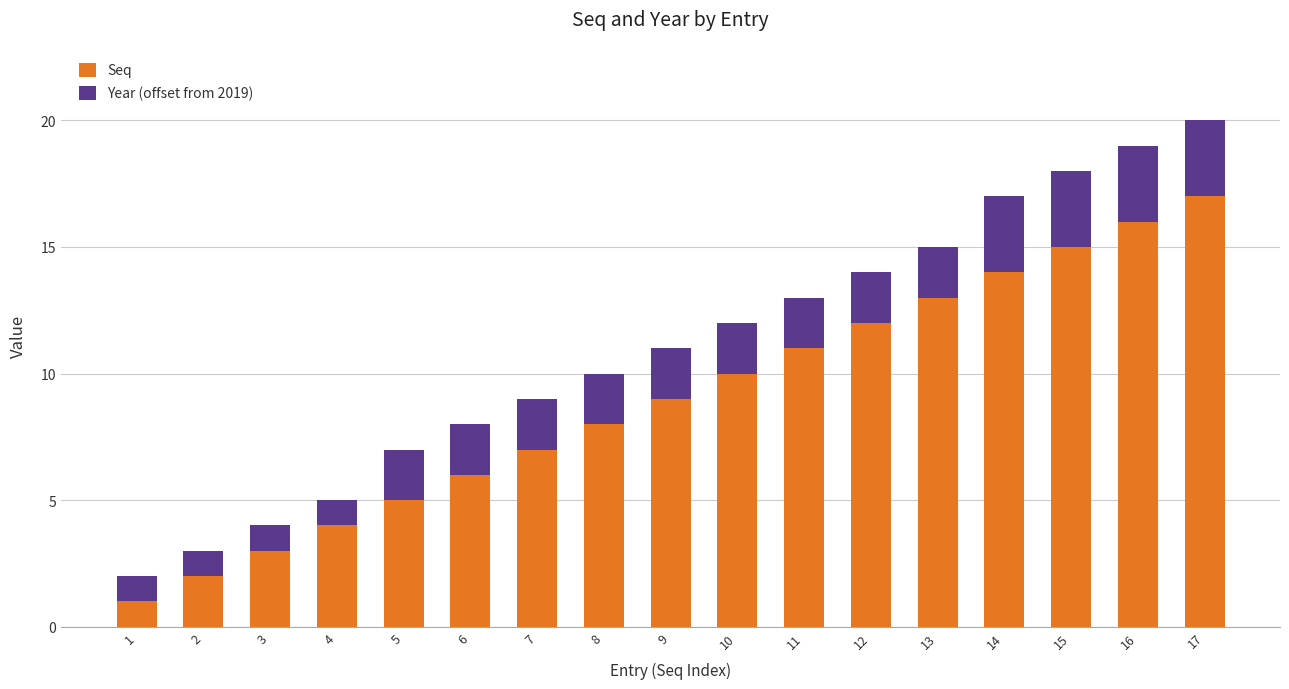

How many data points does each series have?

17